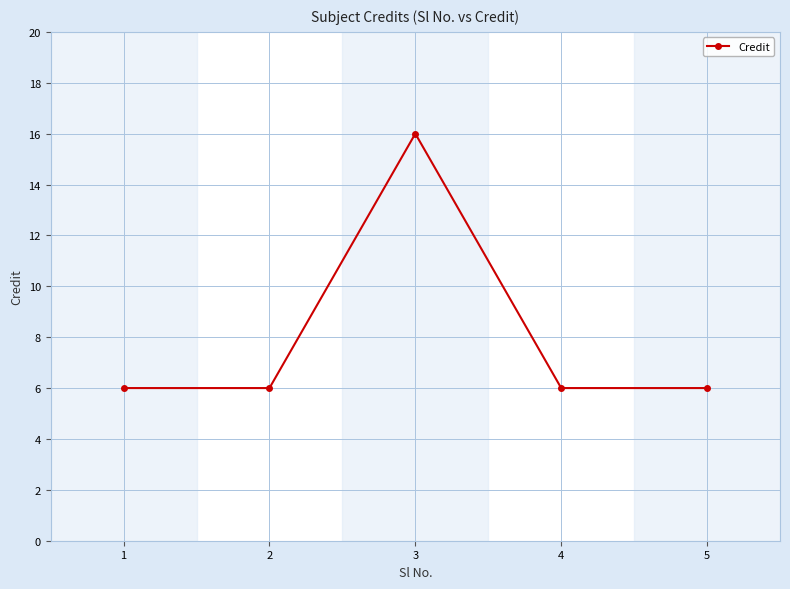

What is the average value?

8